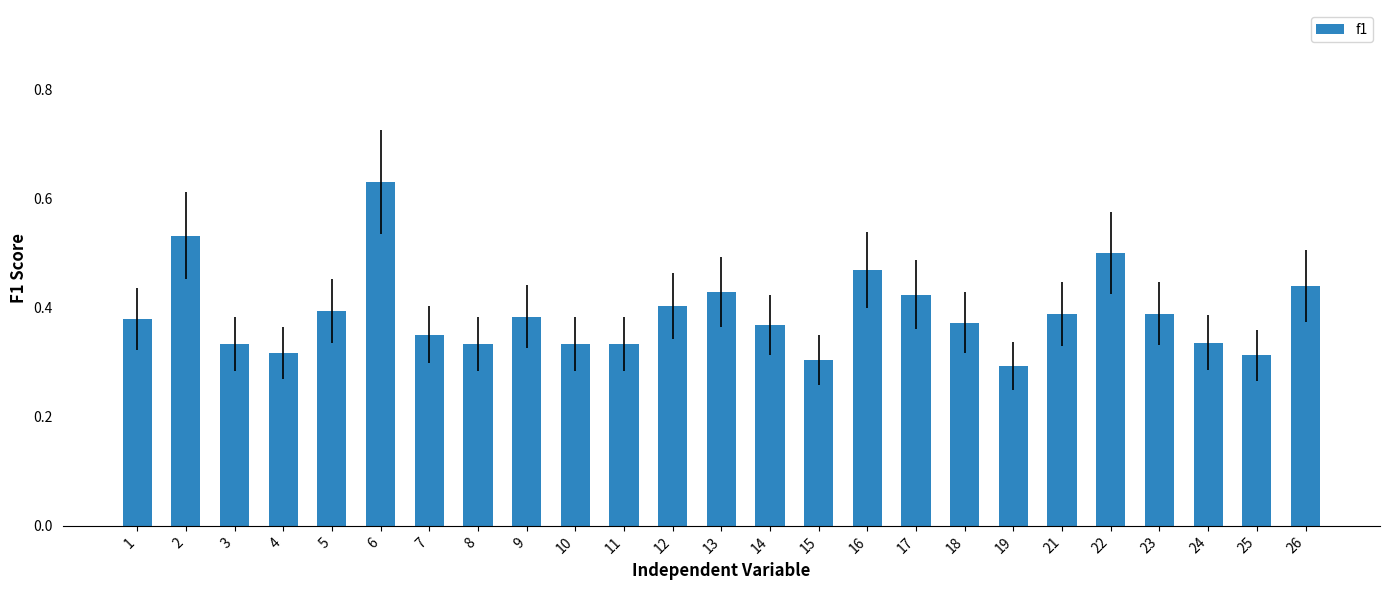

How many data points does each series have?

25